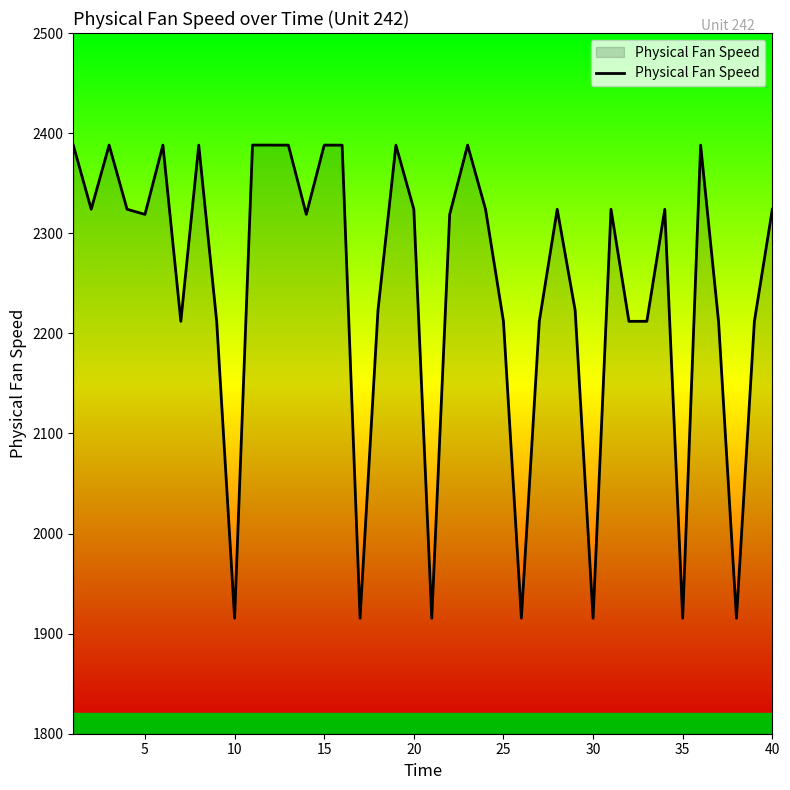

What is the smallest value displayed?

1915.3